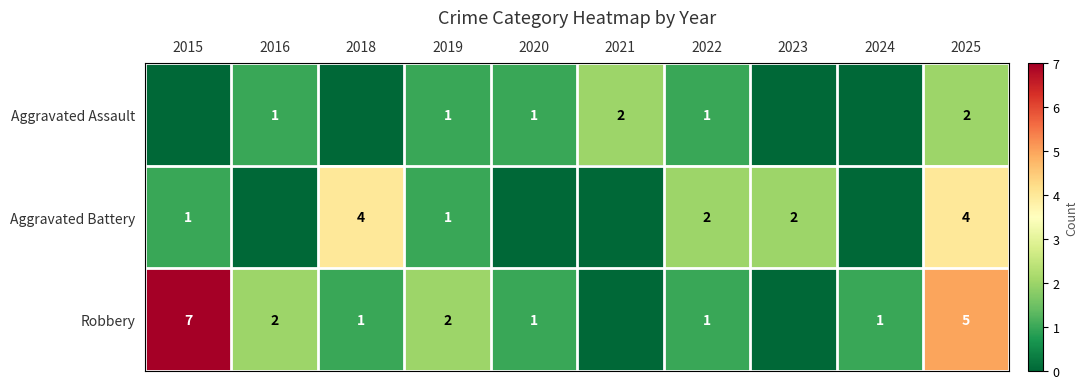

How many data points in Aggravated Assault are less than 1?

4